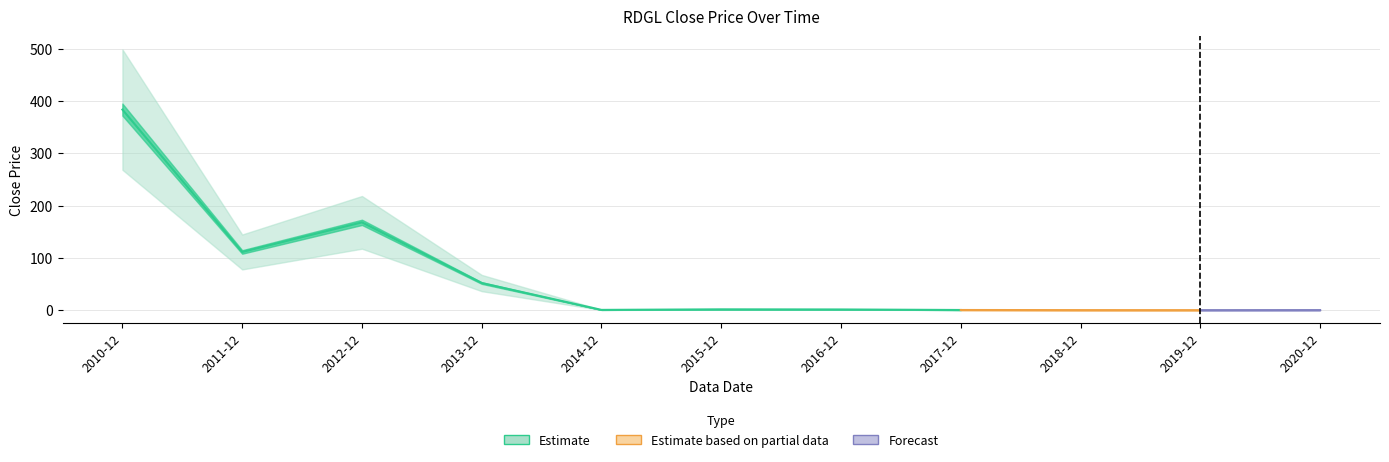

How many data points are less than 1?

5